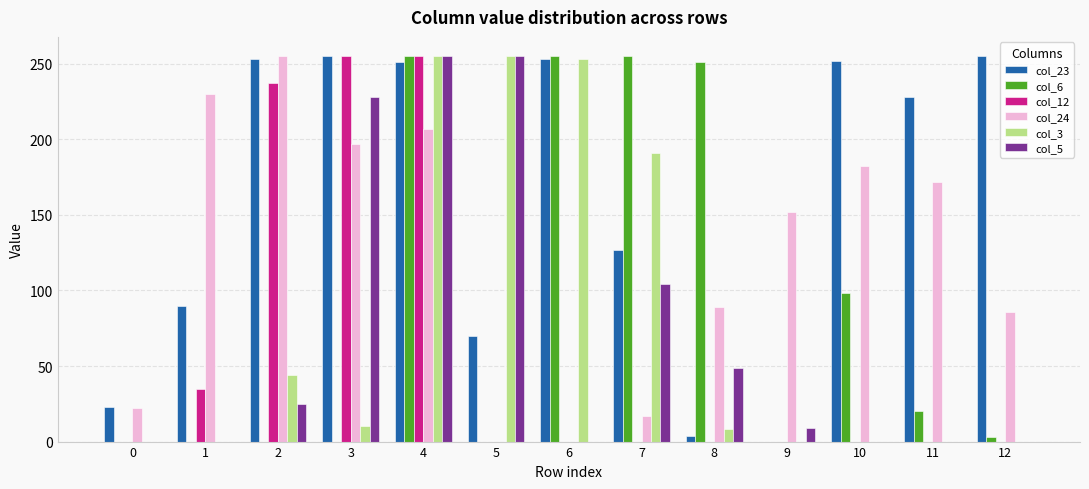

Are the bars horizontal?

No